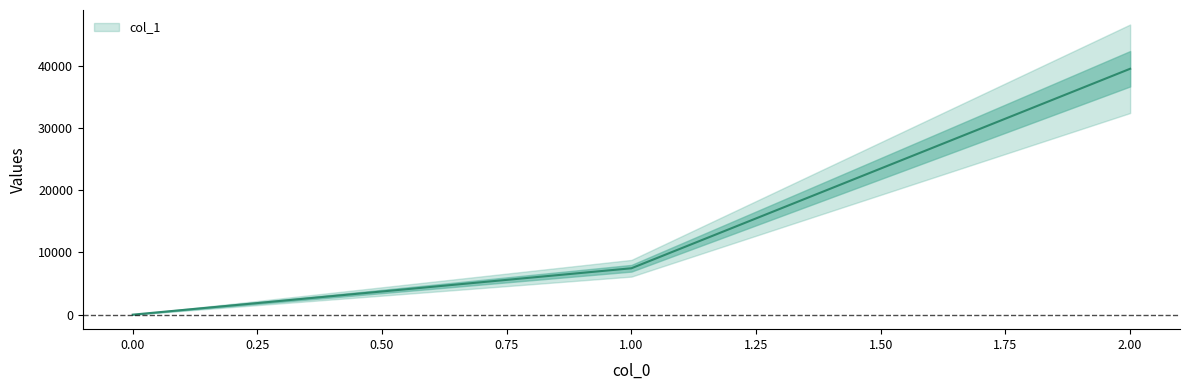

How many categories are shown in the chart?

3